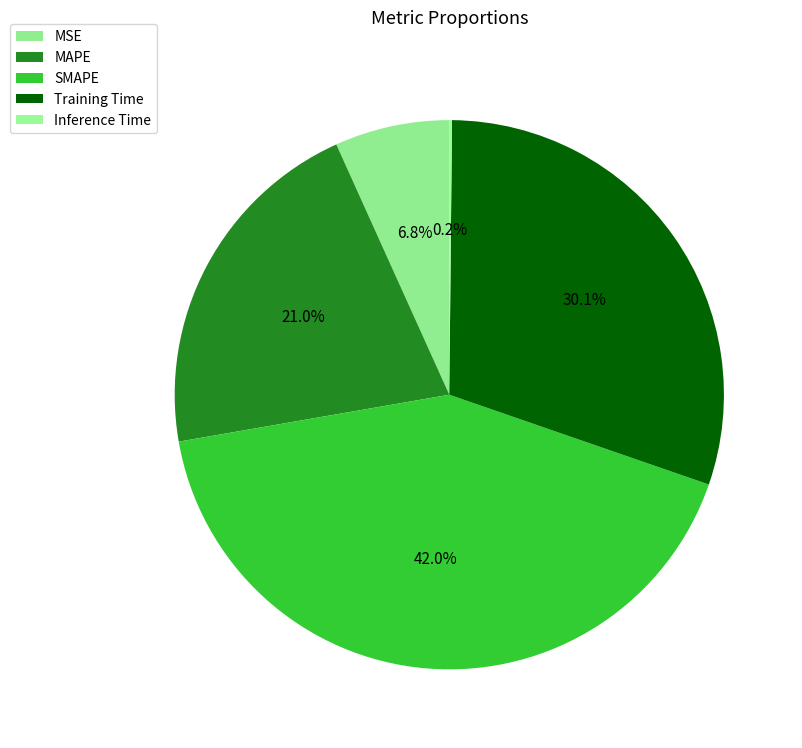

True or false: MSE accounts for 7% of the total.

True